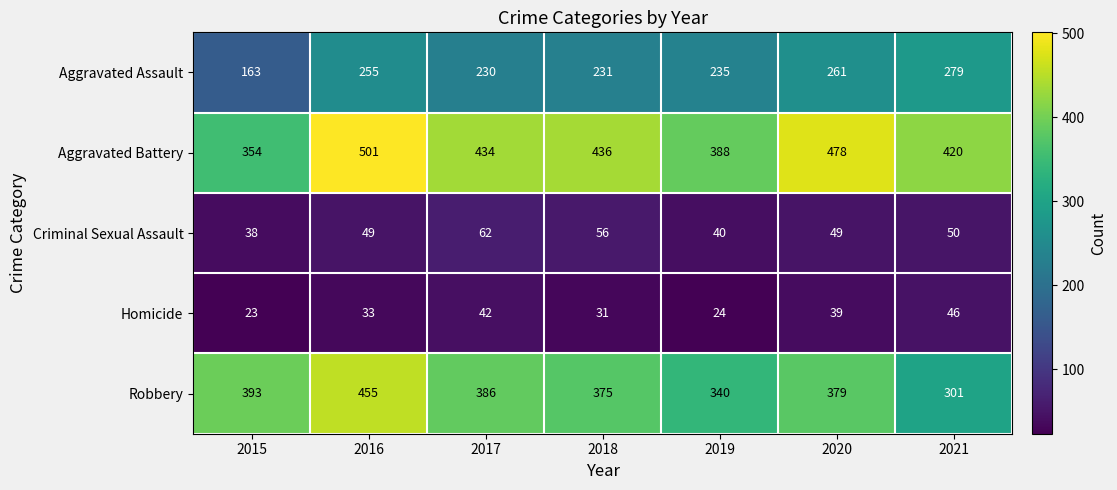

The Aggravated Assault series shows 106 at 2018. True or false?

False